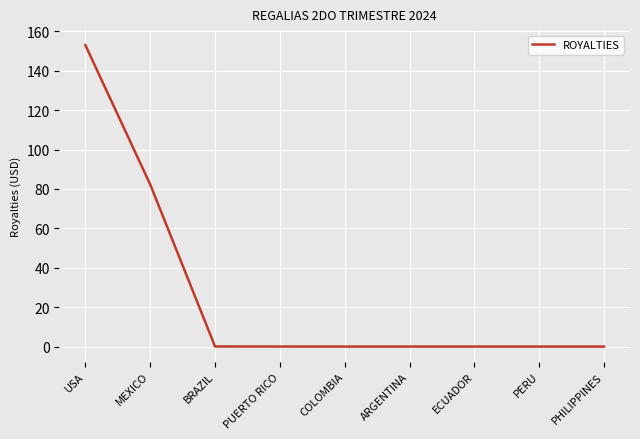

Where is the data nearest to the value 76?

MEXICO